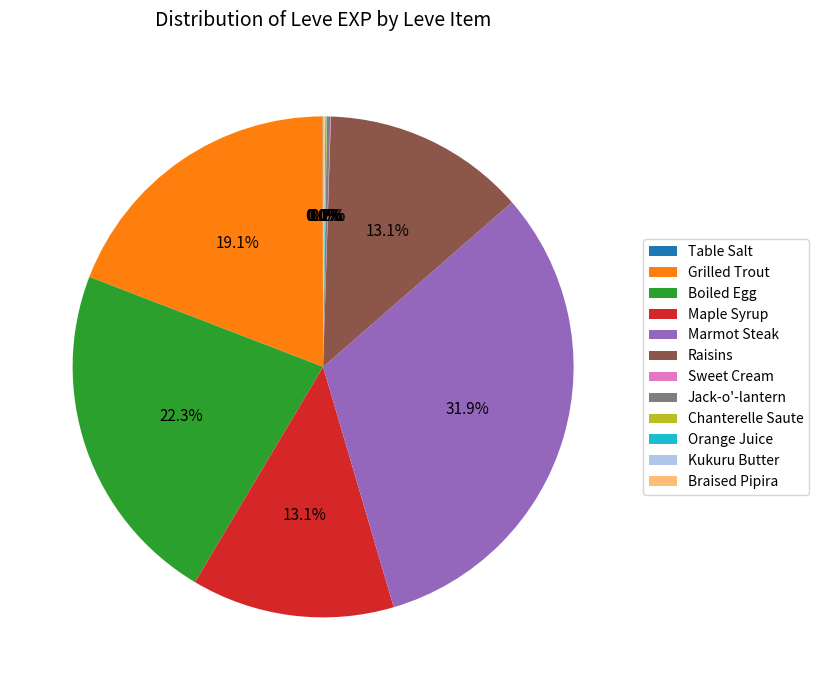

To the nearest percent, what percentage of the pie is Grilled Trout?

19%